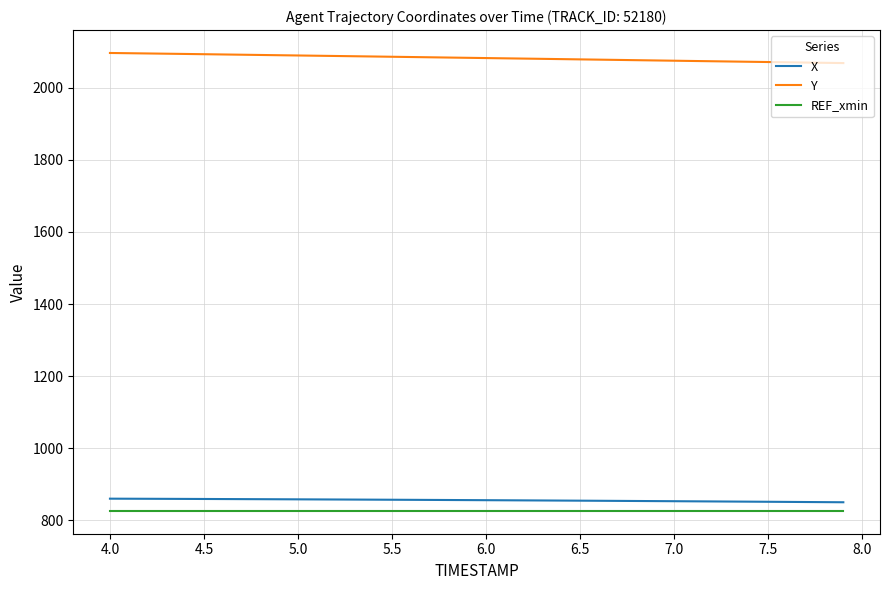

How many categories are shown in the chart?

40